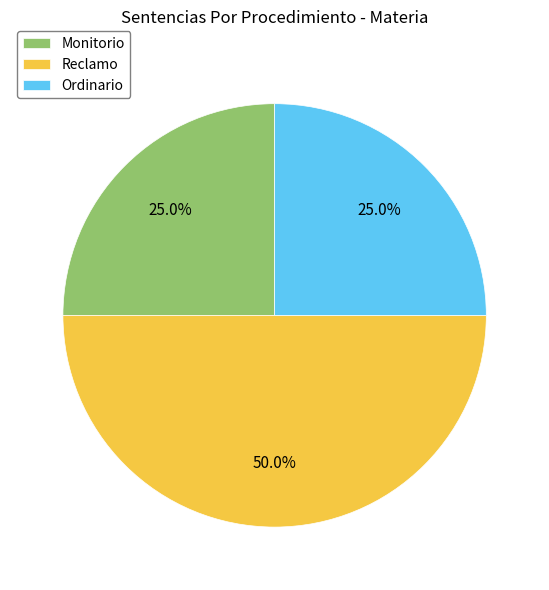

True or false: Ordinario accounts for 14% of the total.

False